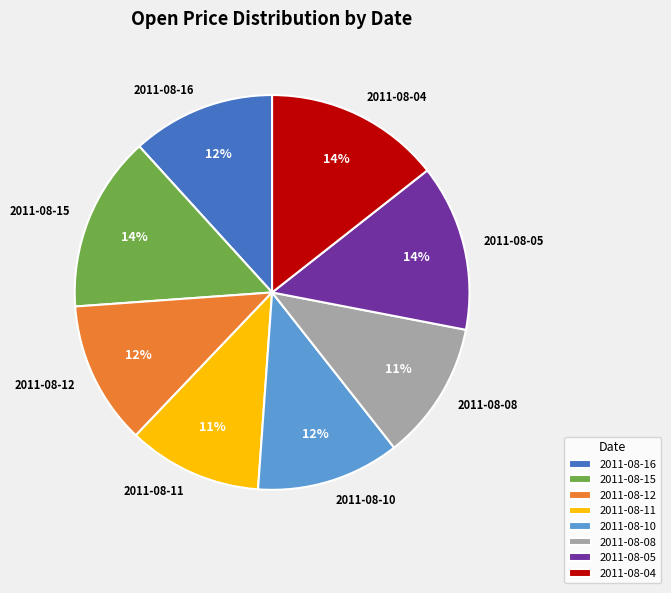

To the nearest percent, what is the difference between the largest and smallest slice percentages?

3%